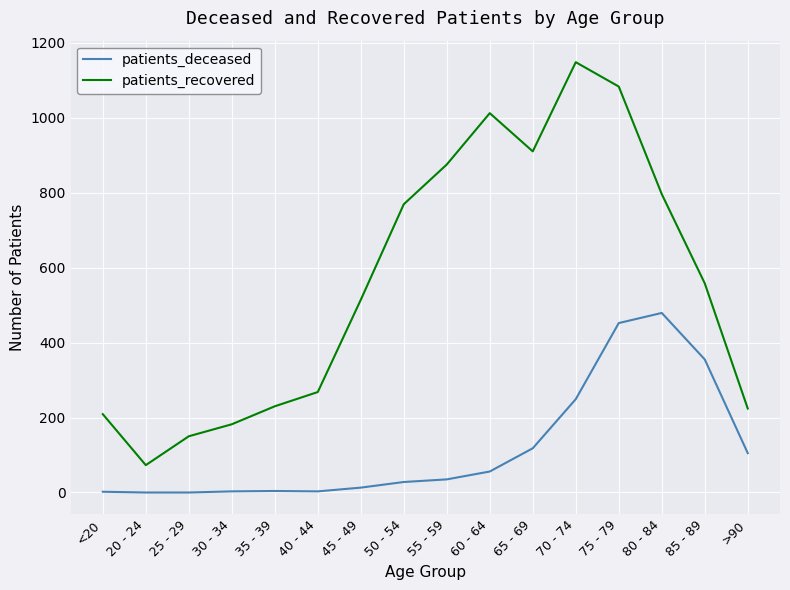

List the series in order of their peak value, highest first.

patients_recovered, patients_deceased